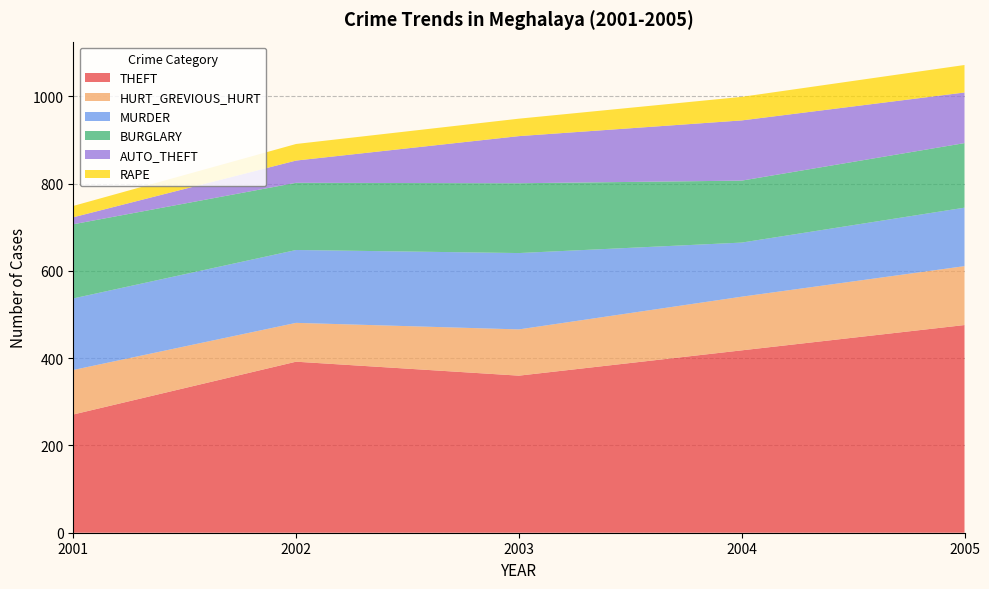

Reading left to right, what are all the values shown in this chart?

THEFT: 271	392	360	418	476
HURT_GREVIOUS_HURT: 102	89	106	123	135
MURDER: 164	167	175	124	134
BURGLARY: 170	154	160	142	148
AUTO_THEFT: 16	51	108	138	116
RAPE: 26	38	40	54	63